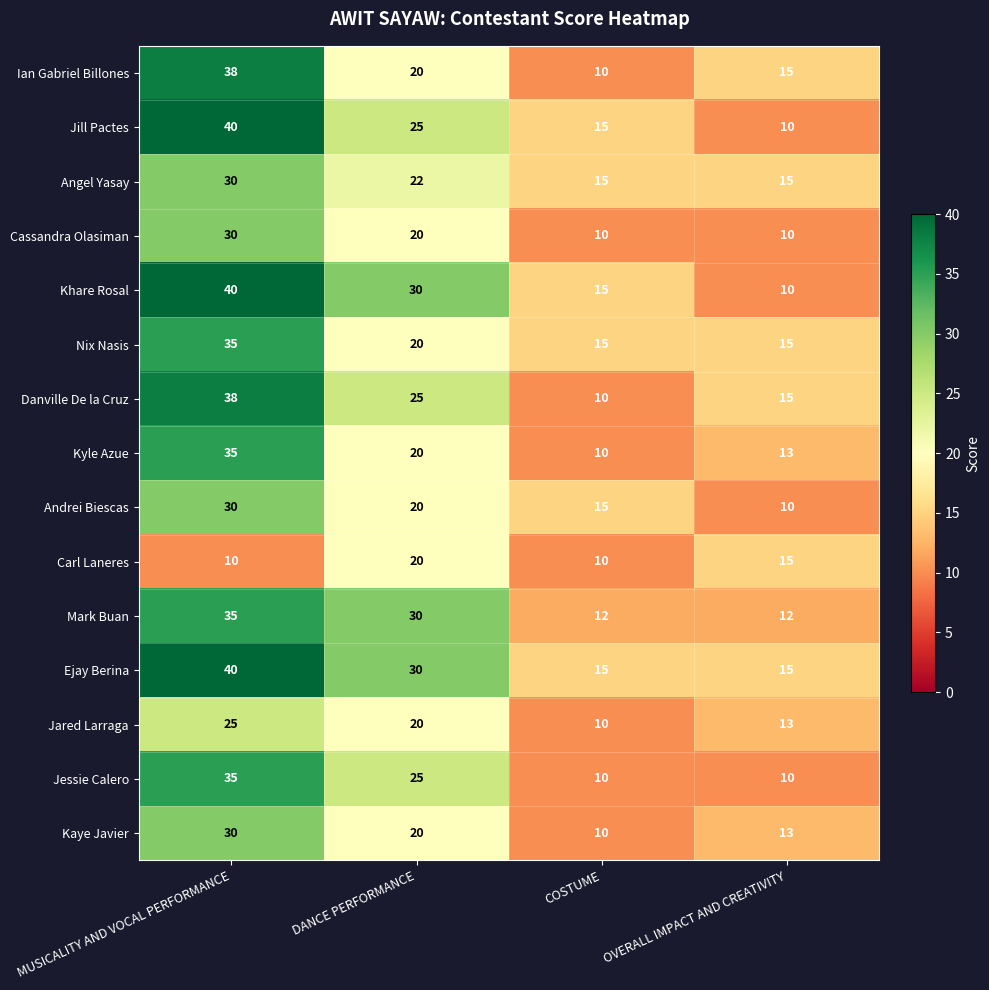

How many Kyle Azue values are between 13 and 35?

3